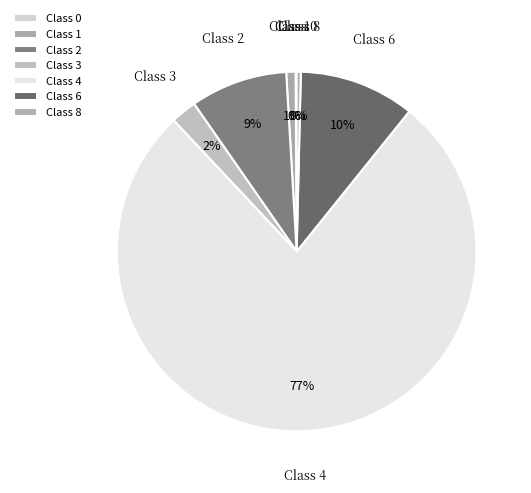

Combined, do Class 3 and Class 2 account for over 50%?

No